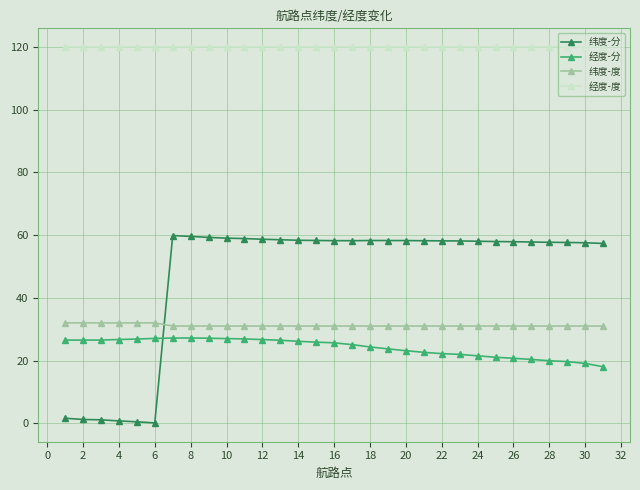

Which series has the largest range (max minus min)?

纬度-分